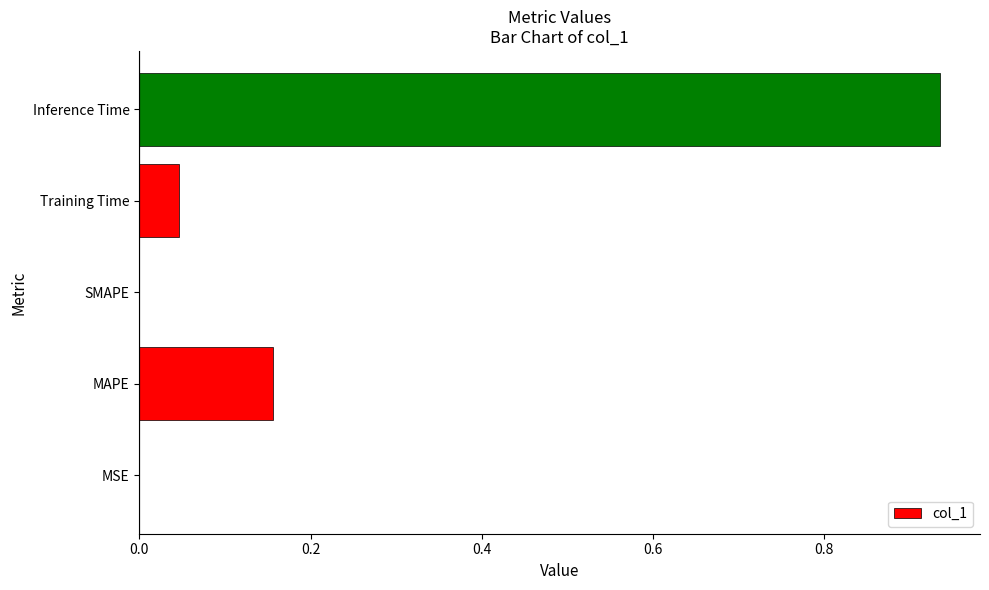

Is it true that the value at Training Time is 0.0?

True